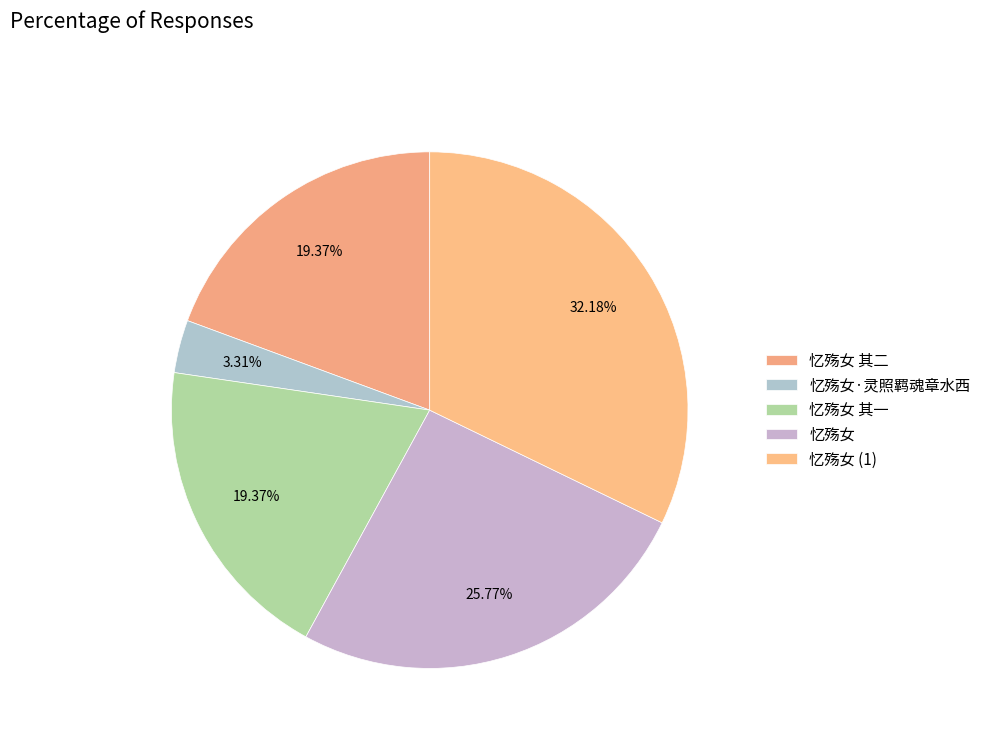

Combined, what portion of the pie is 忆殇女·灵照羁魂章水西 and 忆殇女 其二?

22.7%